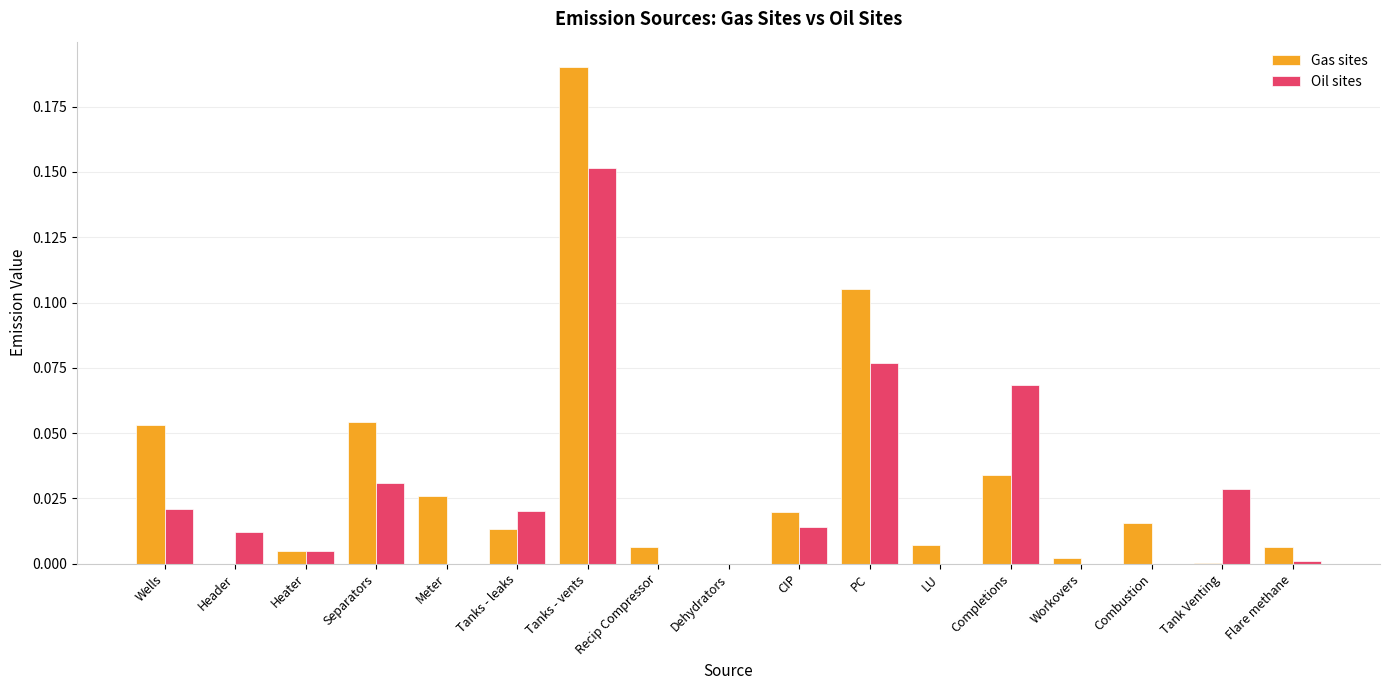

The Gas sites series shows 0.0 at Tank Venting. True or false?

True